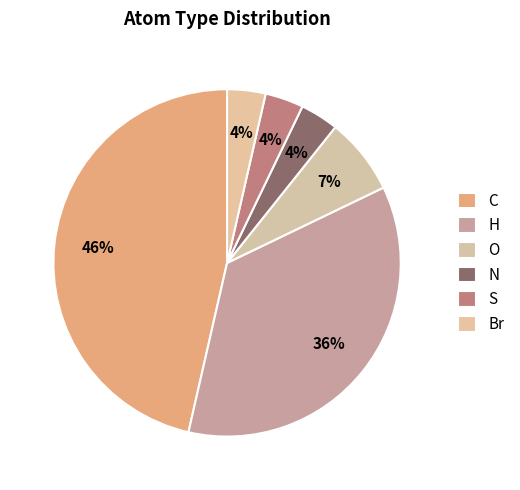

Is H the majority of the pie?

No